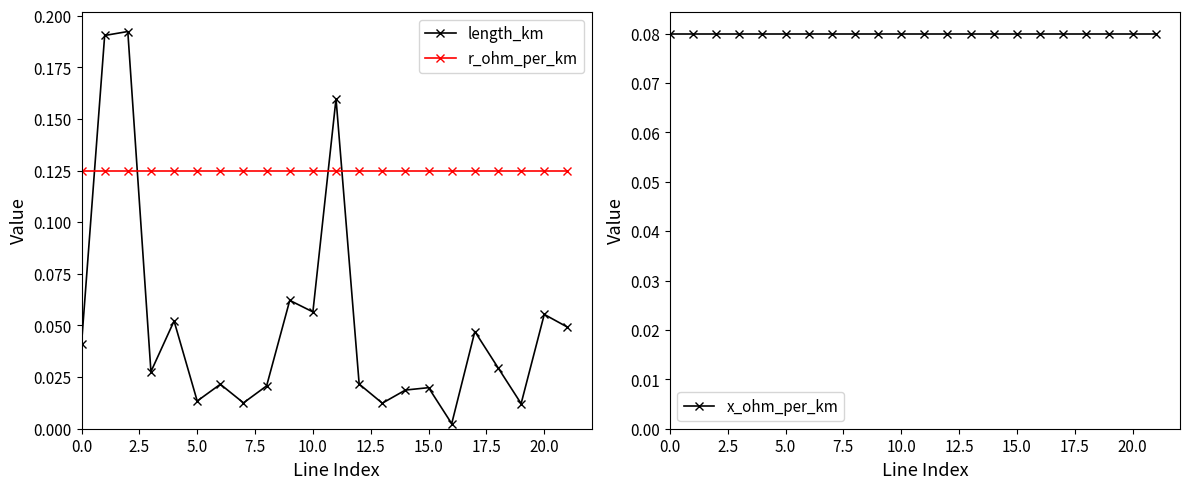

How many times do r_ohm_per_km and length_km cross each other?

4